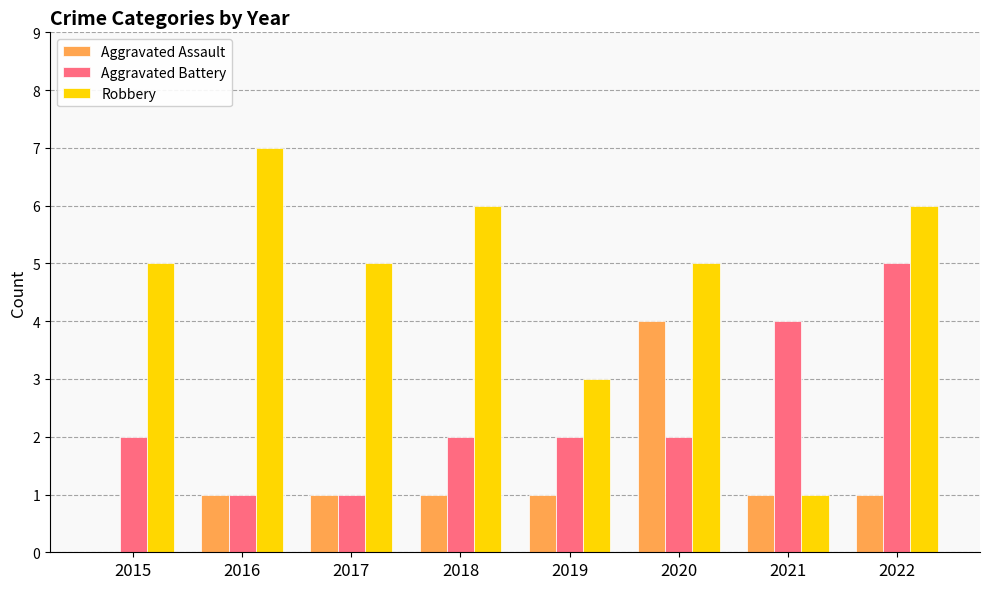

Between 2017 and 2021, which series saw the biggest shift?

Robbery